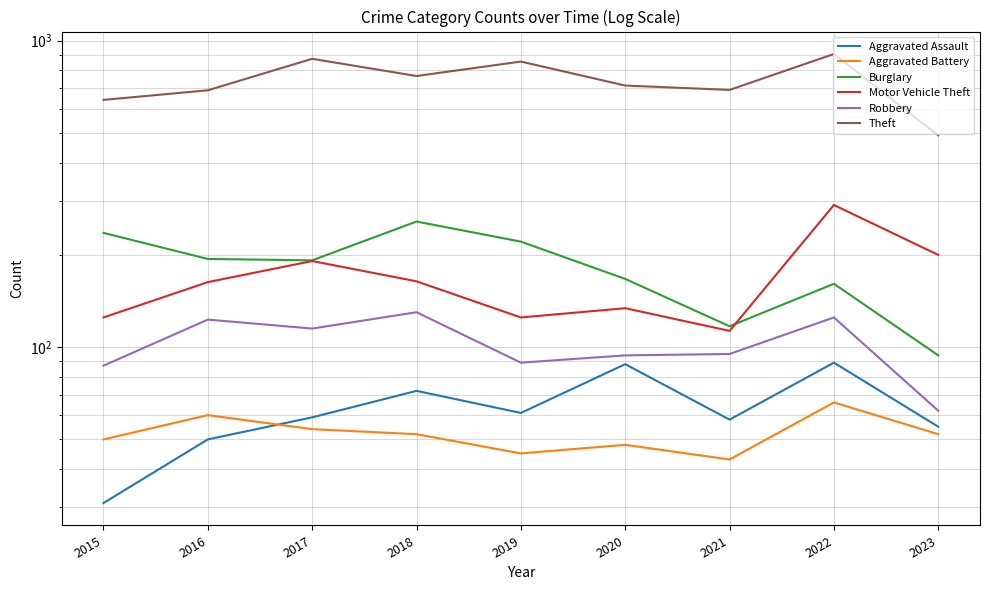

What is the sum of the Aggravated Battery values at 2015 and 2018?

102